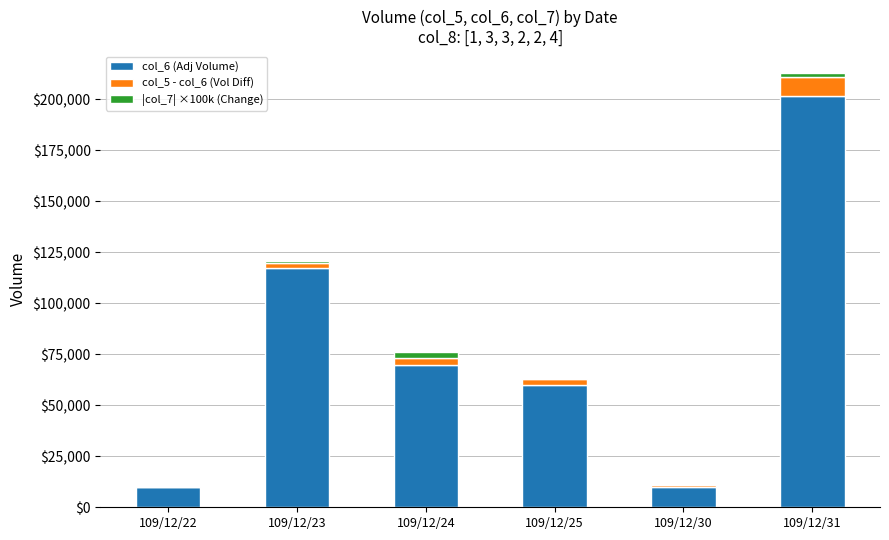

What is the approximate value of col_6 (Adj Volume) at 109/12/22, to the nearest 10?

9700